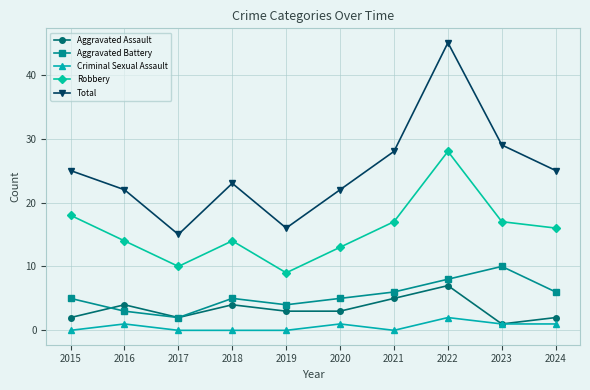

What is the total value across all series at 2018?

46